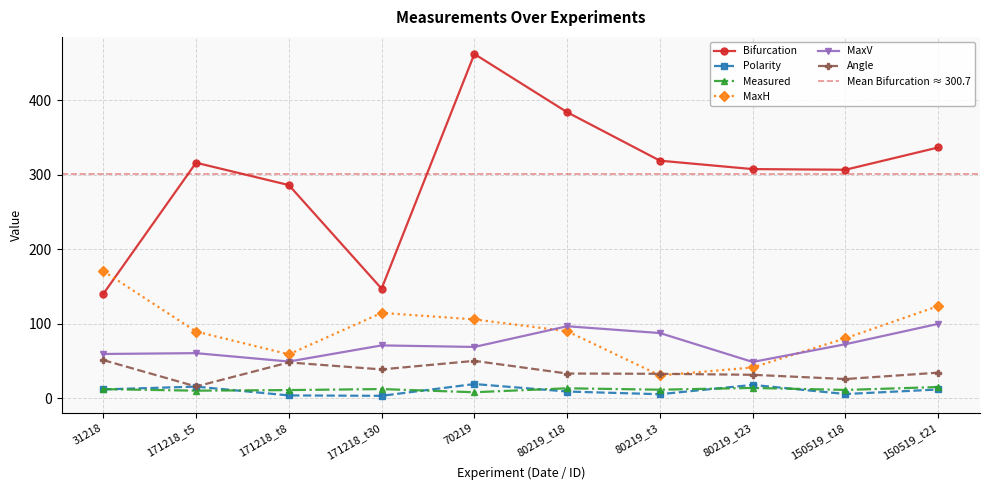

Which category has the highest value in the Angle series?

31218